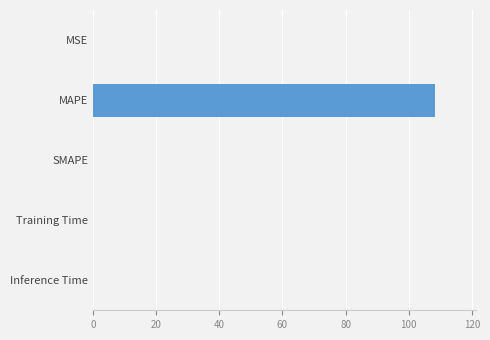

The value at Training Time is 0.0. True or false?

True